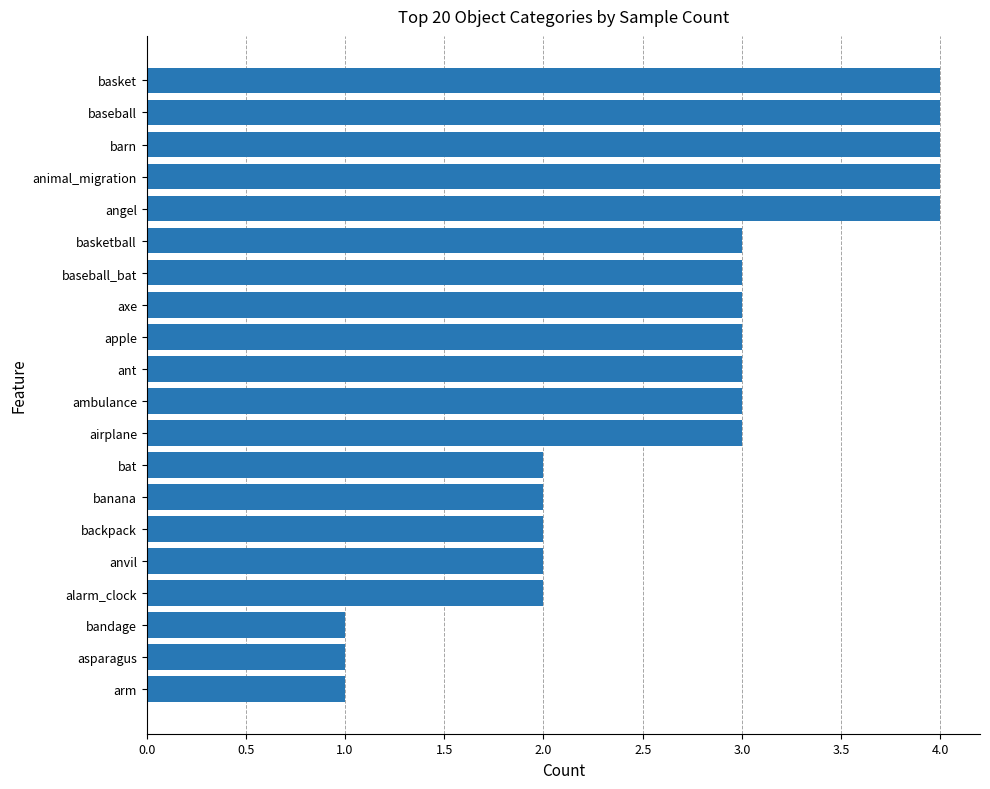

True or false: the data shows 3 at baseball_bat.

True